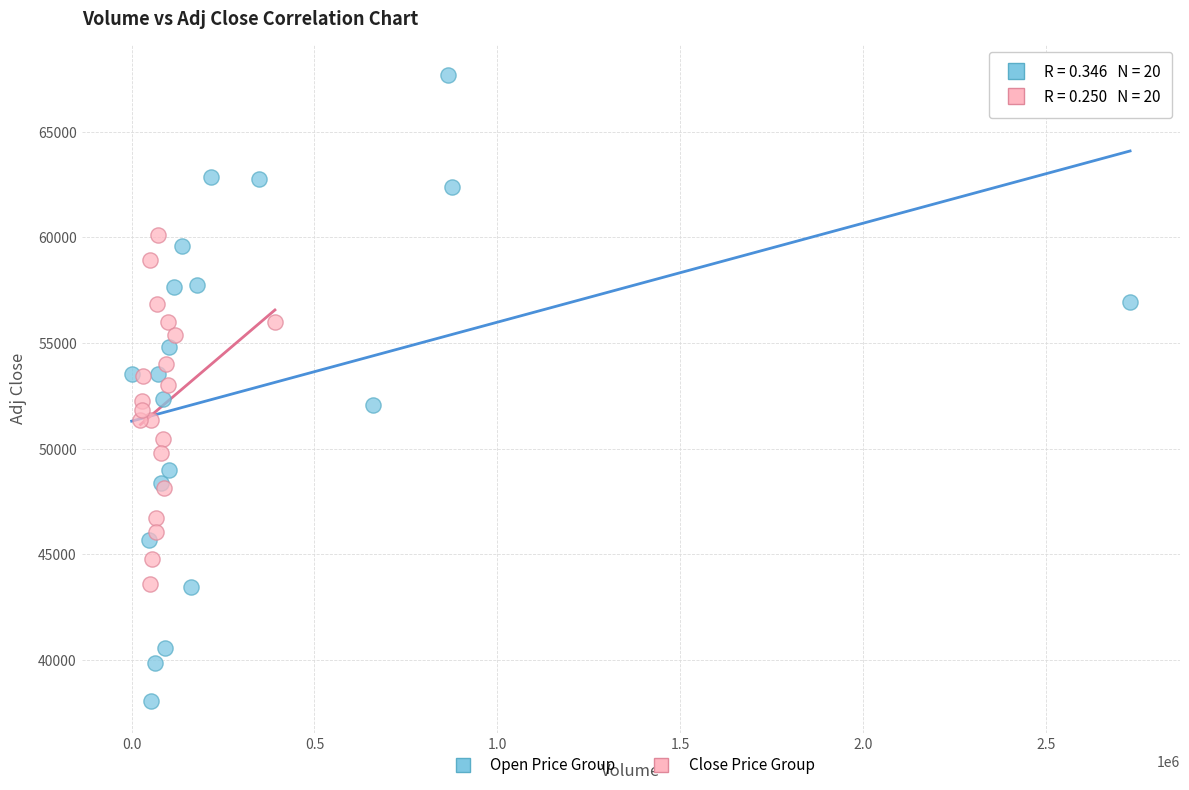

Which series reaches the minimum Y coordinate?

Open Price Group